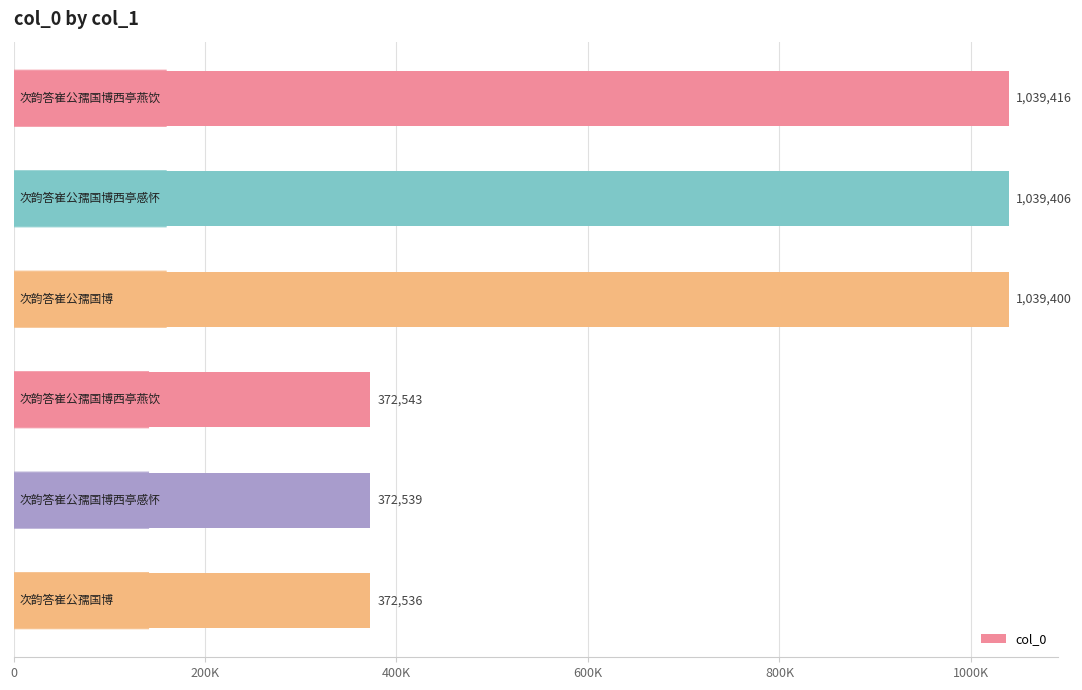

Does the chart contain any negative values?

No